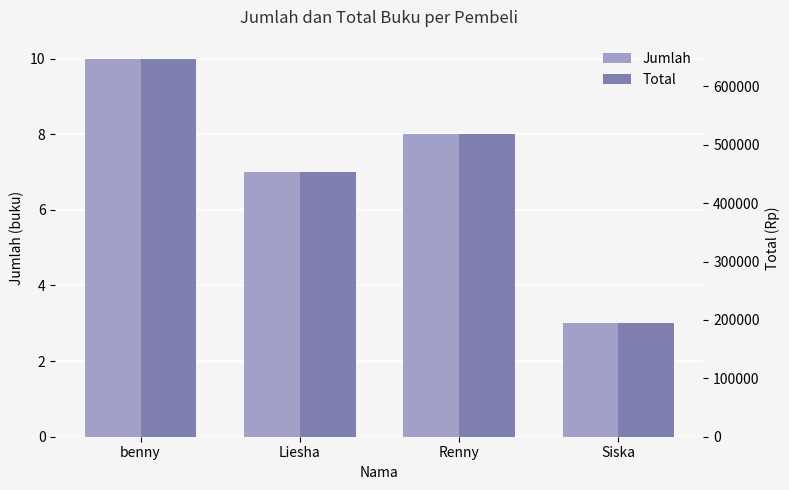

Rank the series at Renny from lowest to highest value.

Jumlah, Total